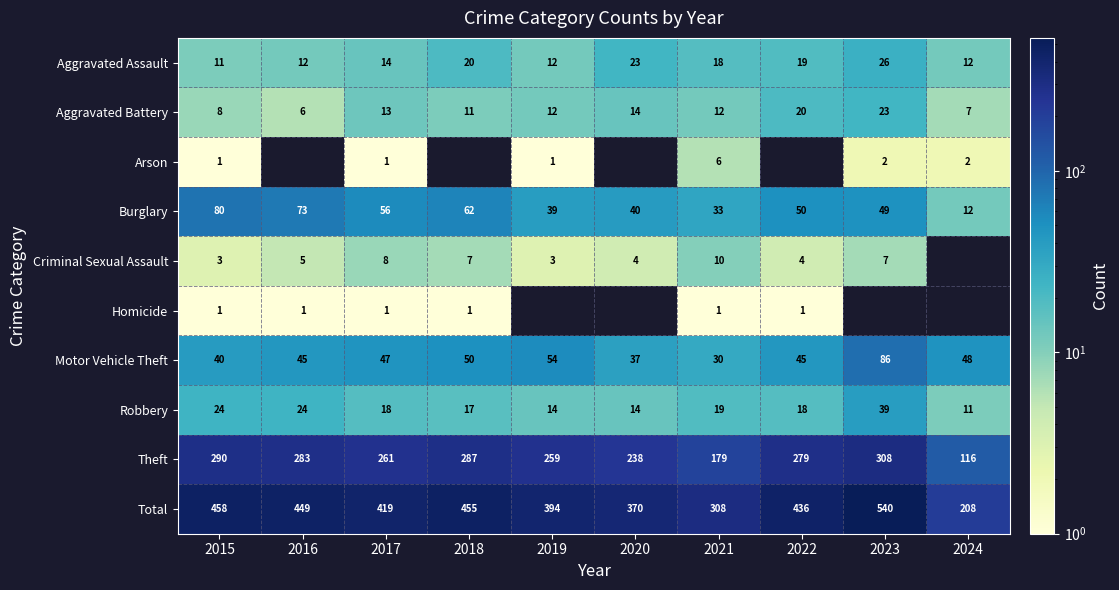

True or false: Aggravated Battery has a value of 9.5 at 2016.

False